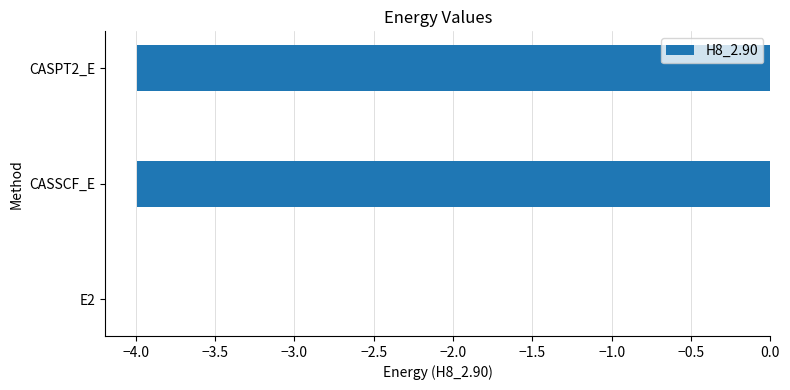

Which label corresponds to the largest value in the chart?

E2